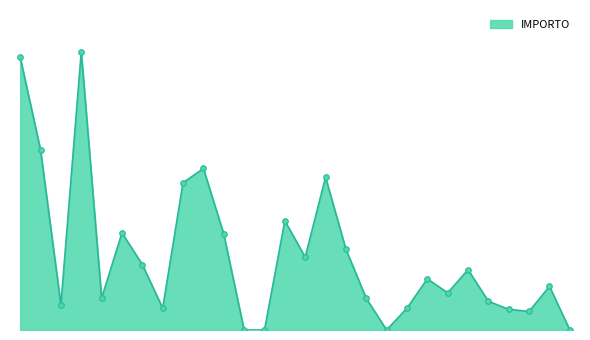

Does the chart have visible grid lines?

No